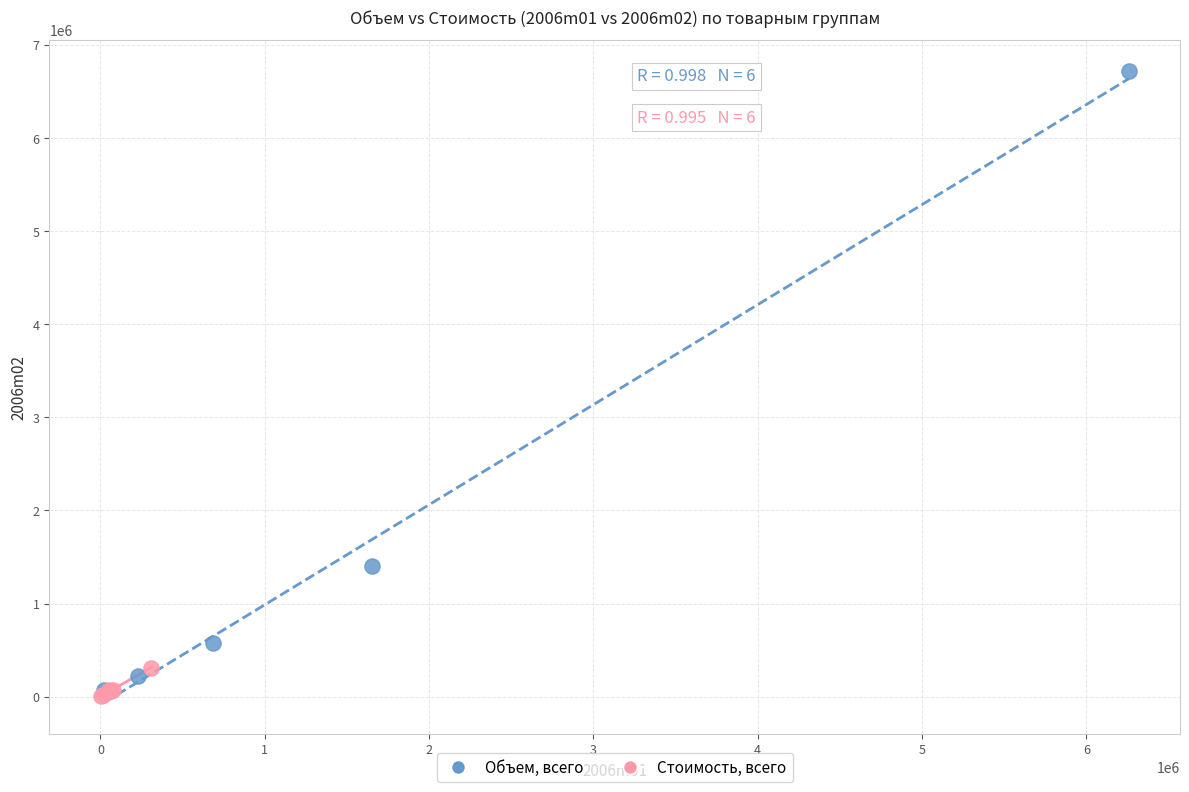

Which series reaches the maximum Y coordinate?

Объем, всего